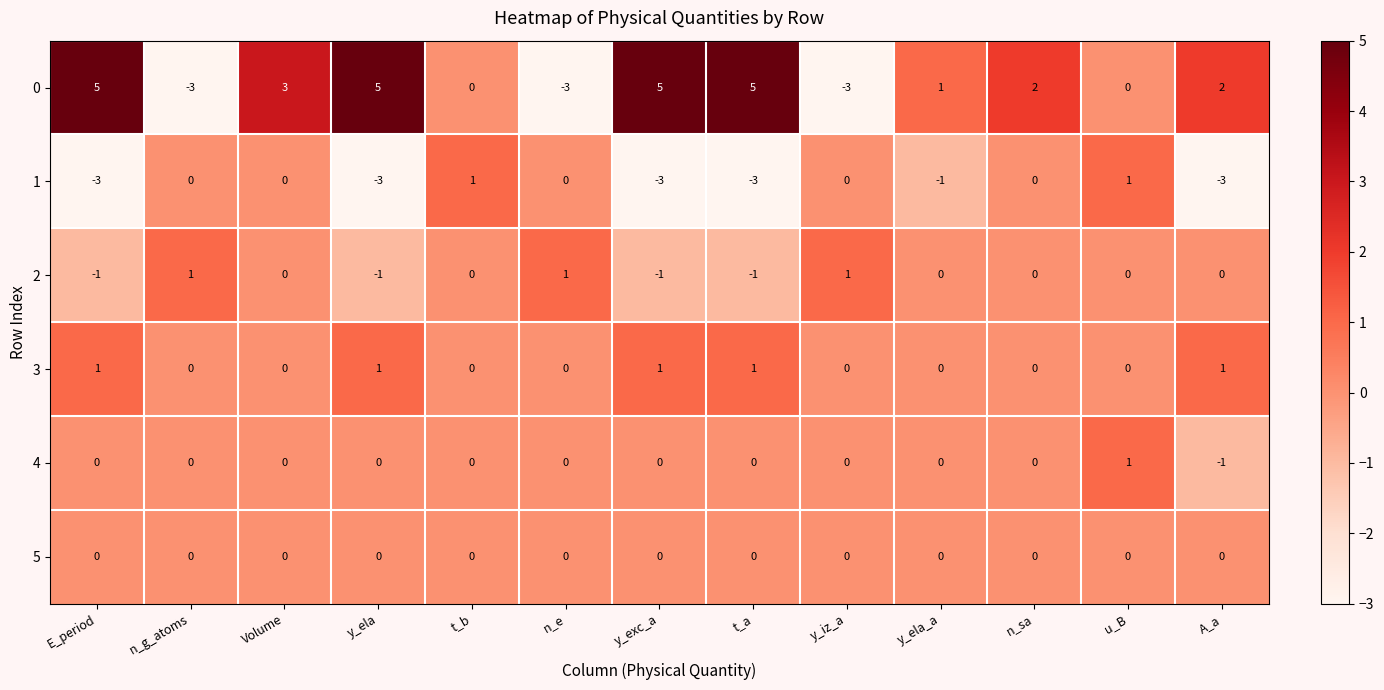

The 1 series shows -3 at A_a. True or false?

True